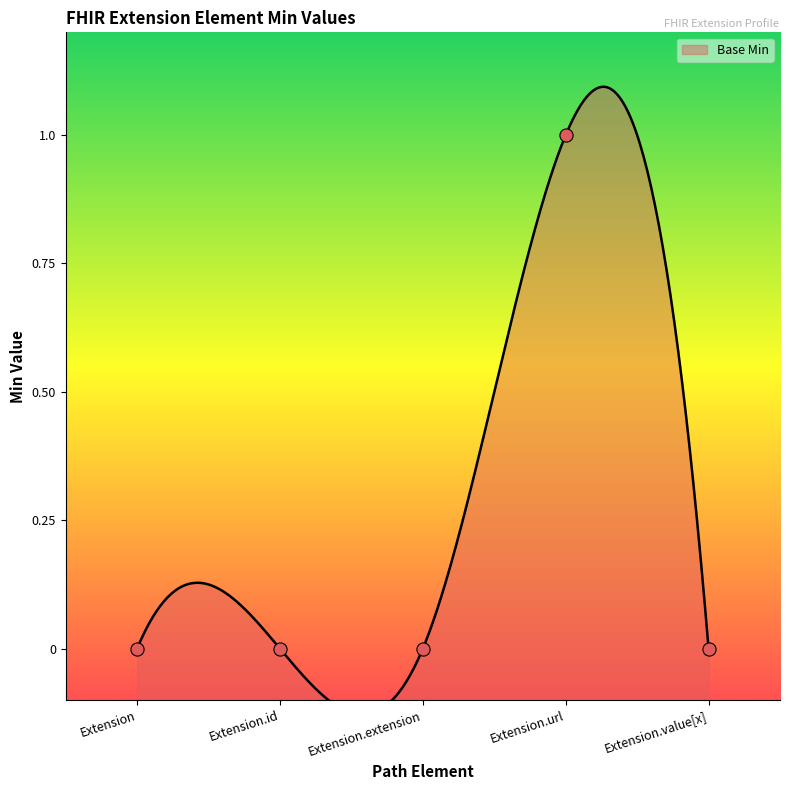

Between Extension.id and Extension.value[x], which is larger?

Extension.id